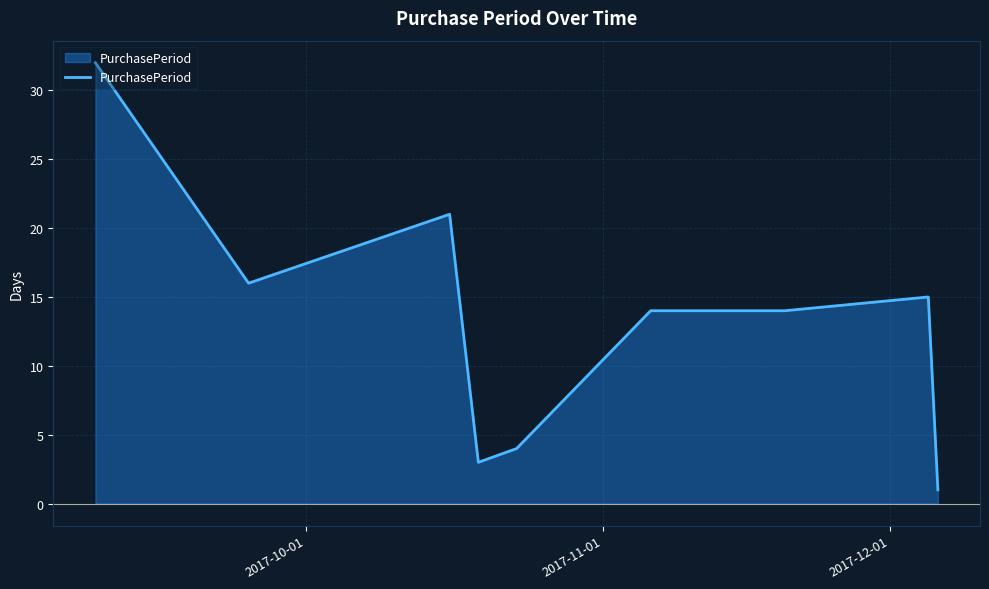

What is the difference between the maximum and minimum values?

31